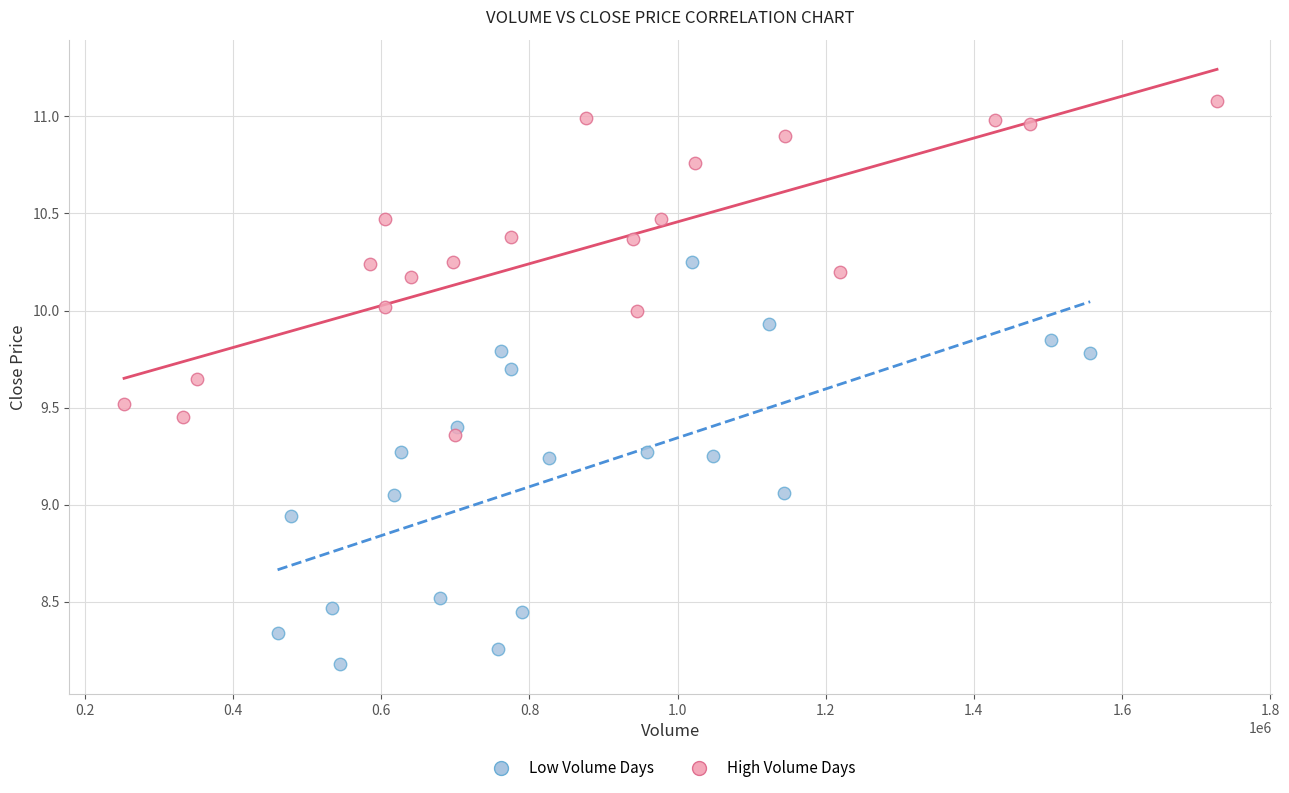

Which series has the widest spread of Y values?

Low Volume Days